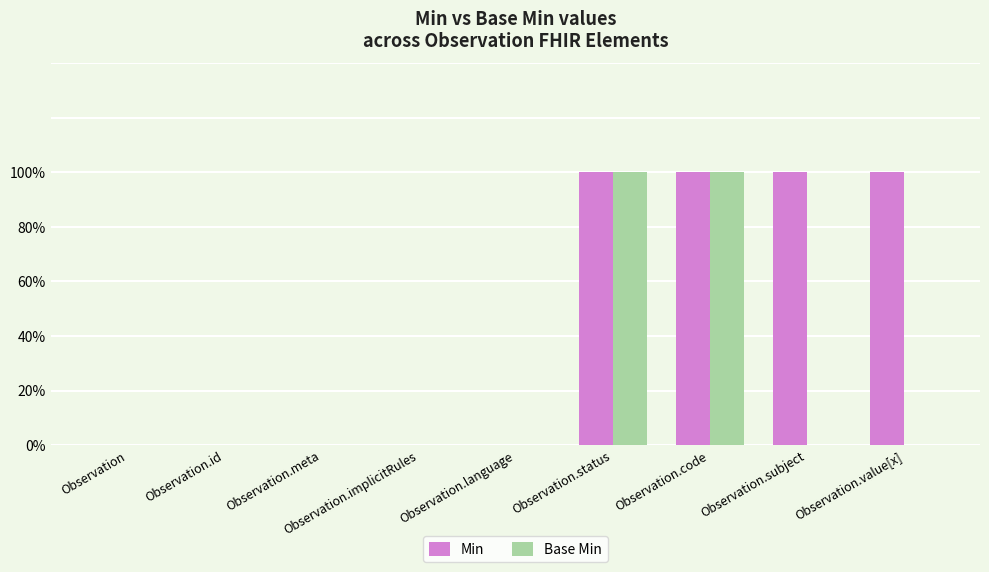

At which label is Min closest to 0?

Observation